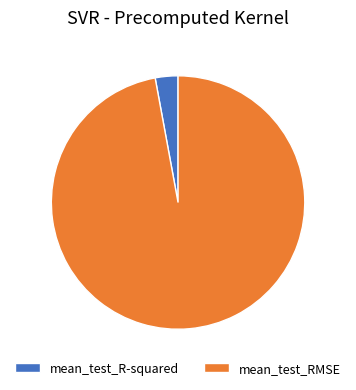

Is it true that mean_test_RMSE is 97% of the pie?

True